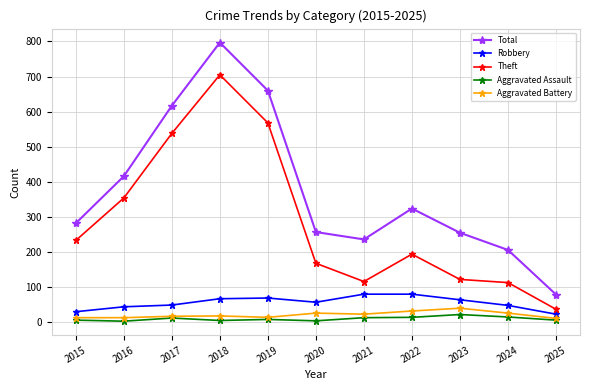

Count the number of categories in the chart.

11